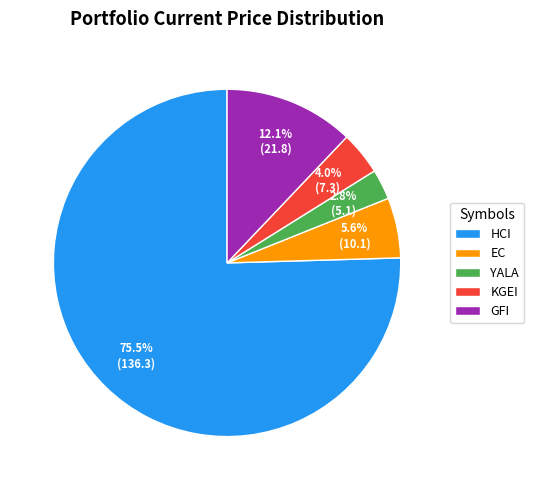

The EC slice represents 14% of the pie. True or false?

False